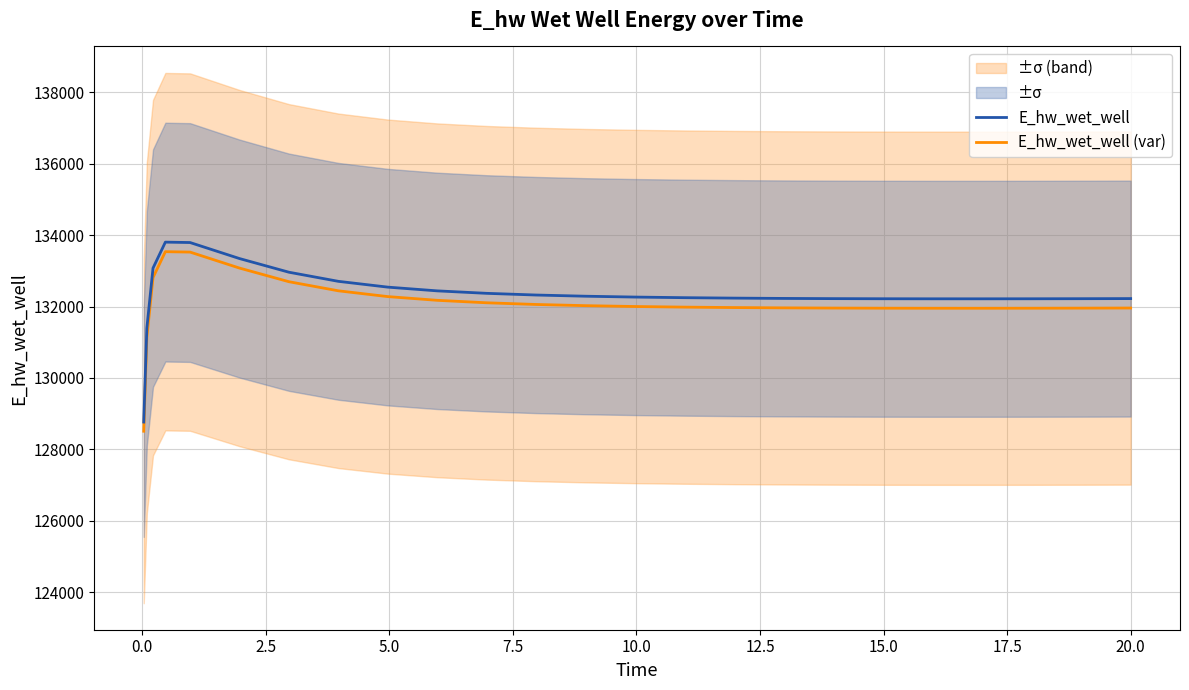

True or false: E_hw_wet_well and E_hw_wet_well (var) intersect in this chart.

False